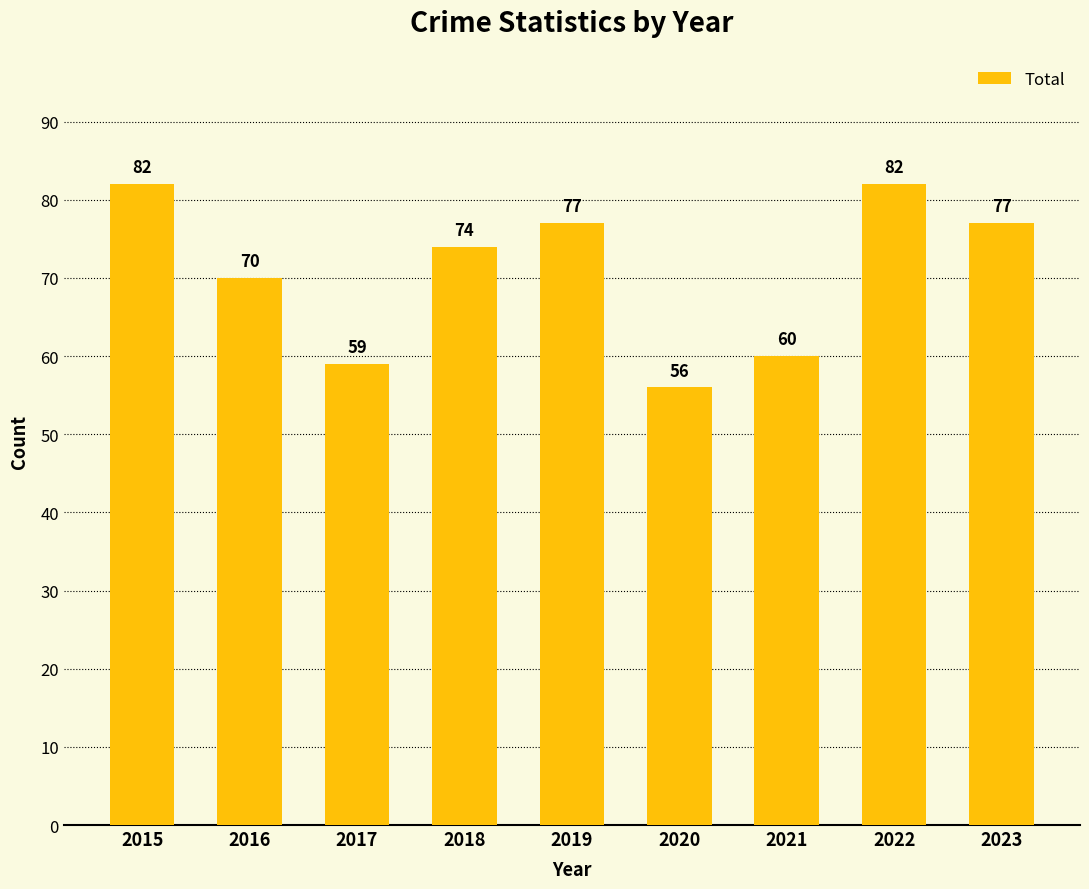

Which has a higher value, 2017 or 2020?

2017